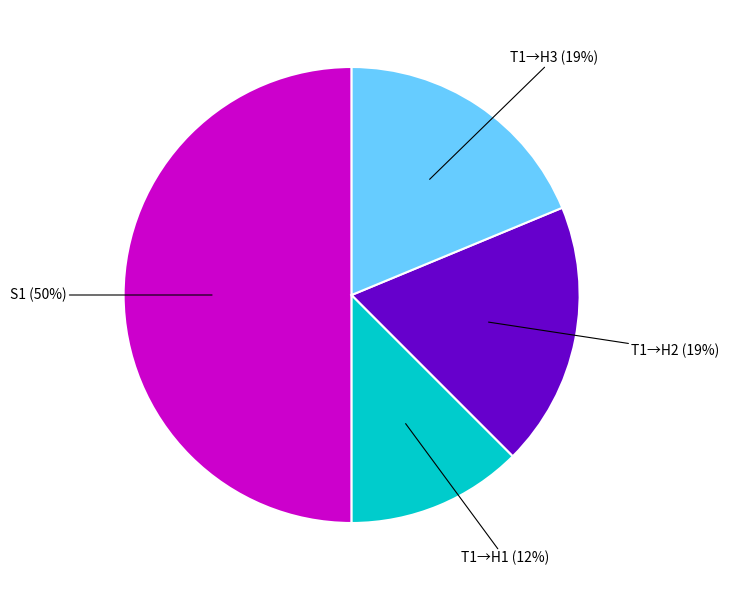

How many slices are in this pie chart?

4